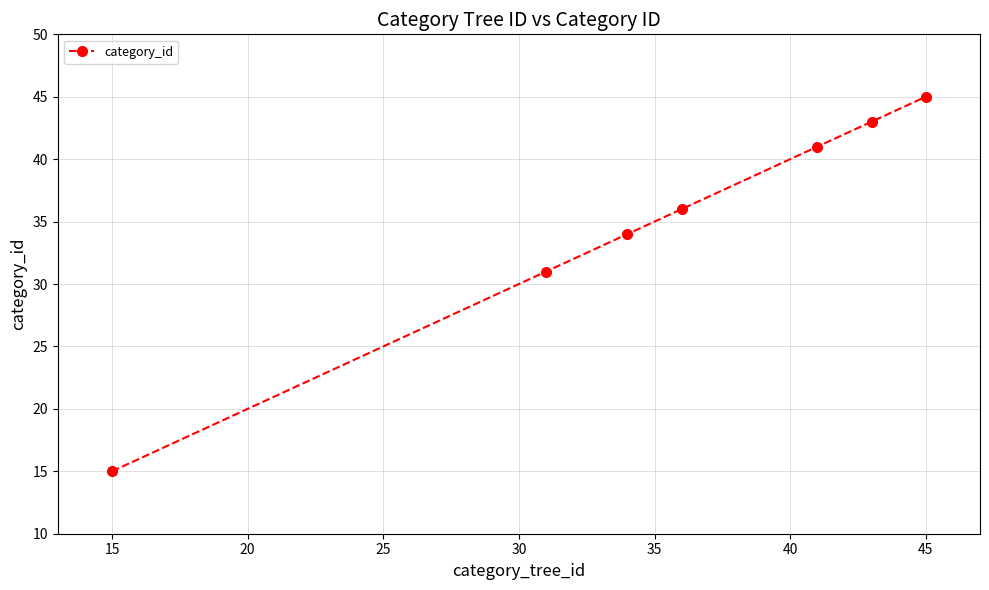

What is the value of the 5th point from the left?

41